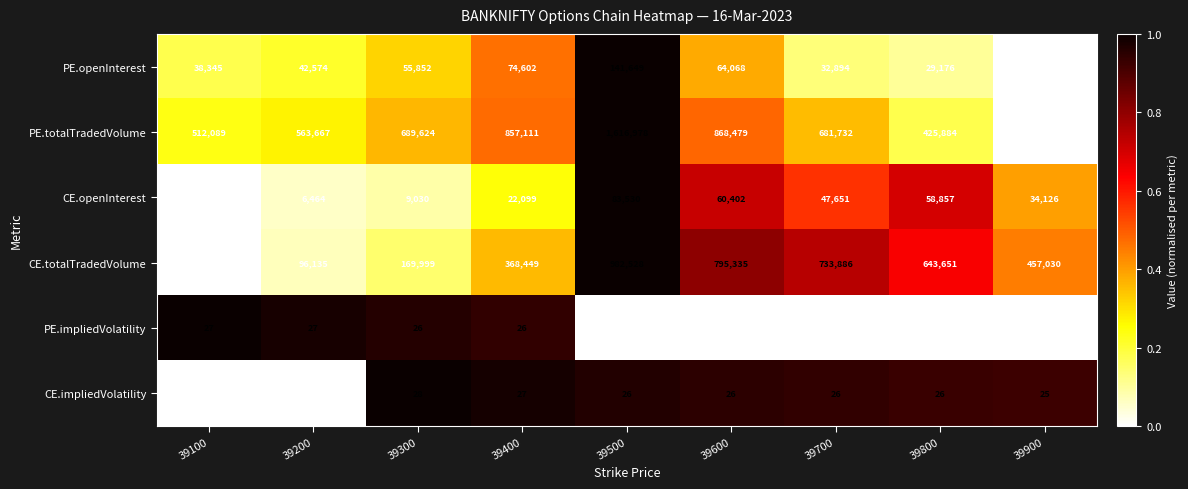

How many distinct data groups are displayed?

6